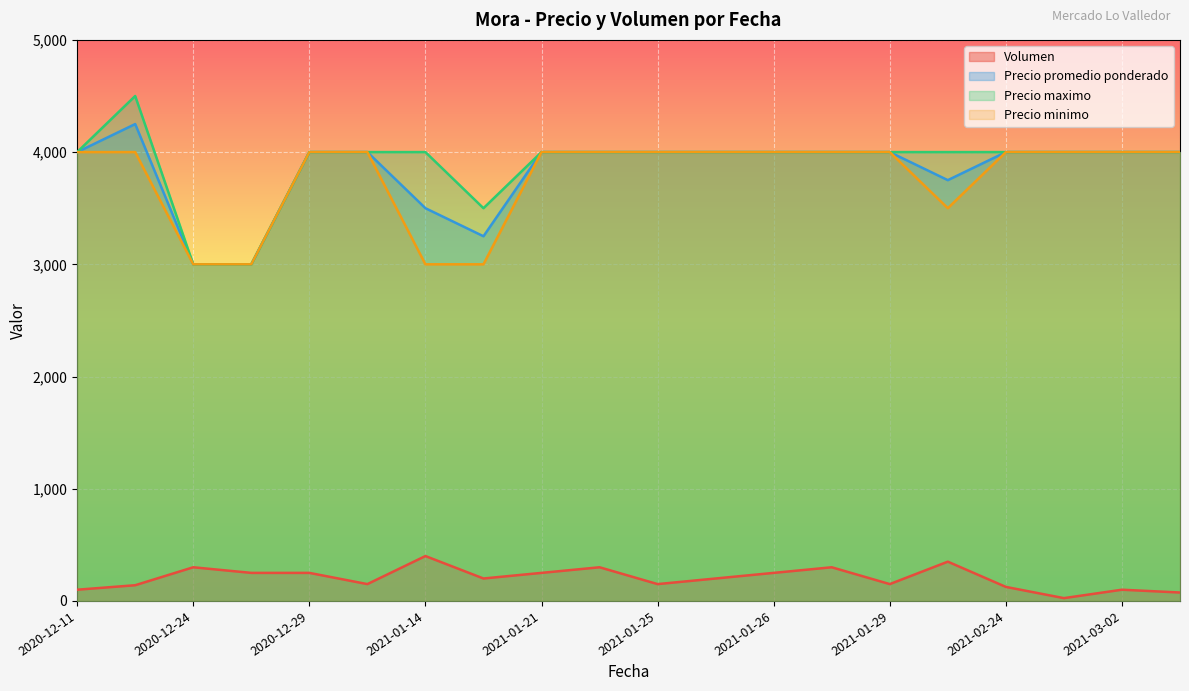

List the series in order of their peak value, lowest first.

Volumen, Precio minimo, Precio promedio ponderado, Precio maximo